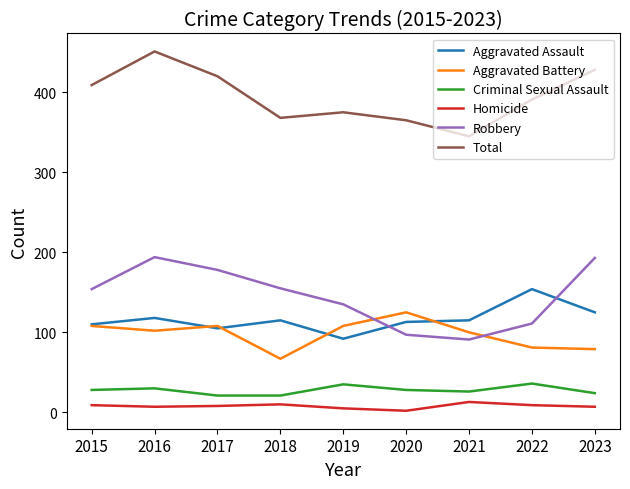

Is it true that Aggravated Assault equals 70 at 2022?

False